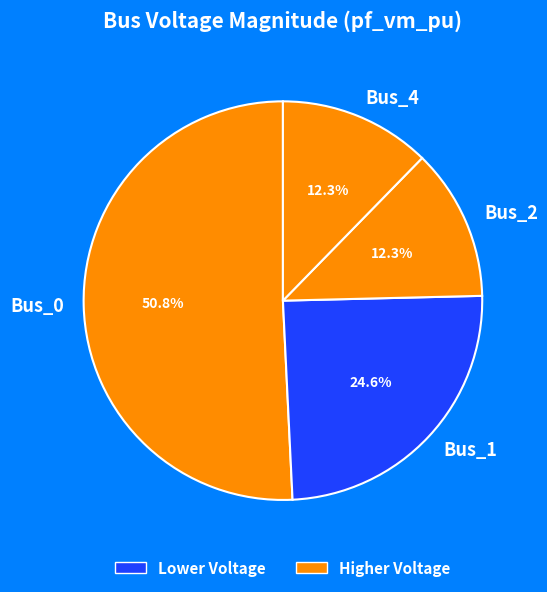

Does Bus_2 represent more than half of the total?

No